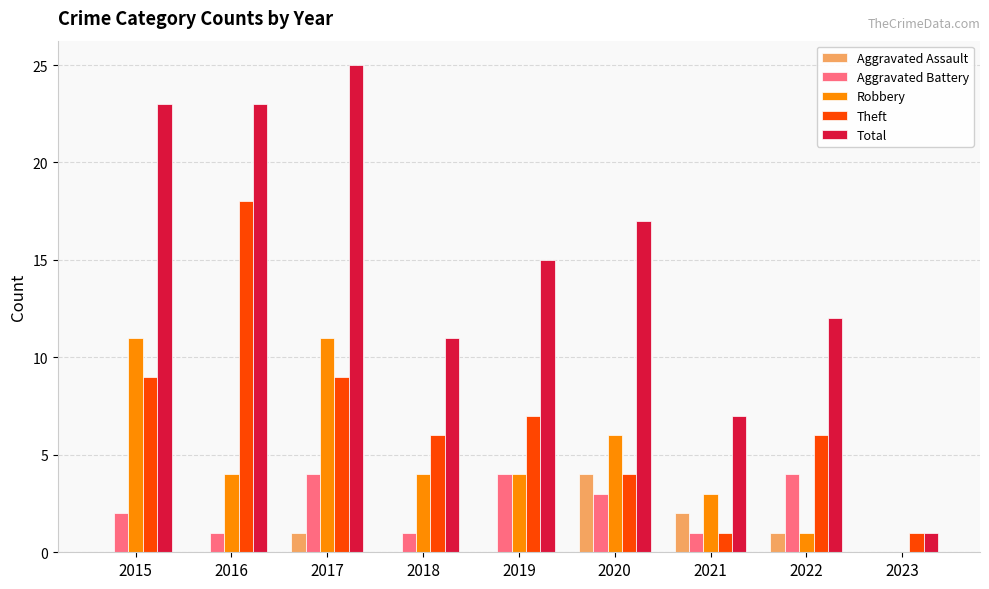

Is it true that Total equals 7 at 2021?

True